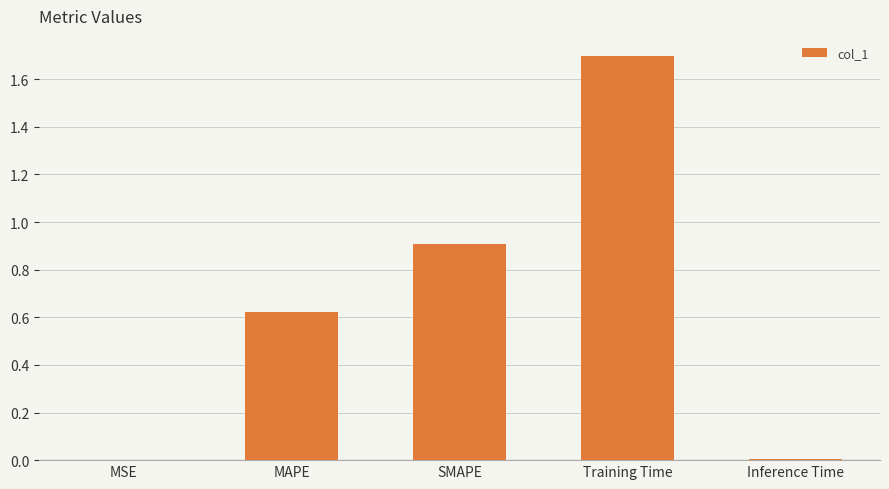

What is the ratio of the value at SMAPE to the value at Training Time?

0.5